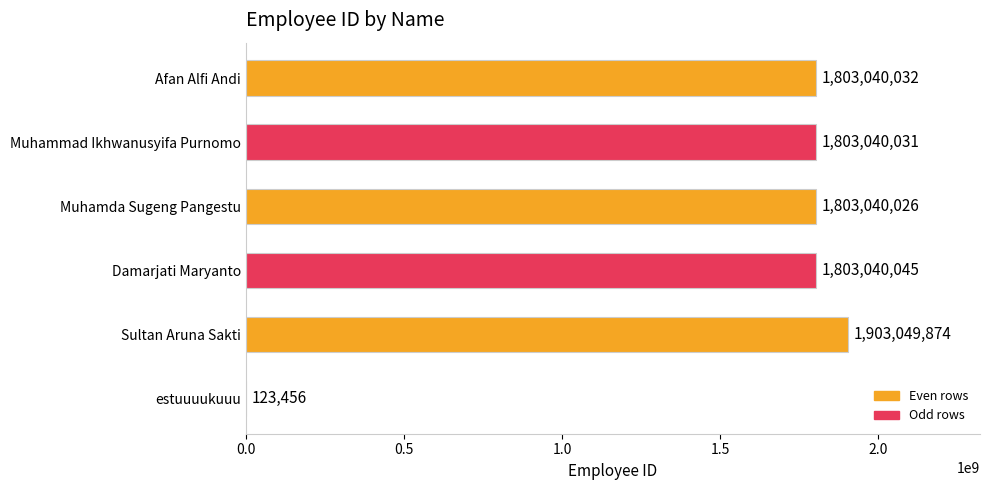

Count the number of data series in this chart.

1